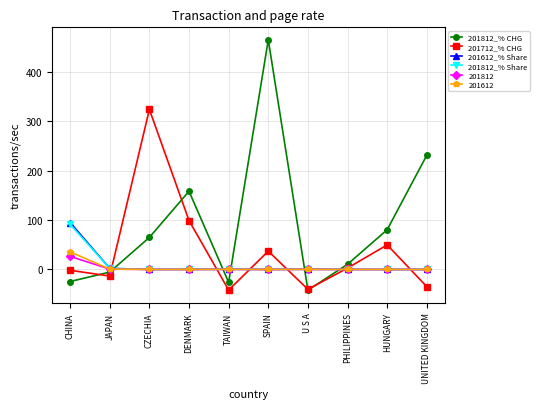

How many distinct data groups are displayed?

6